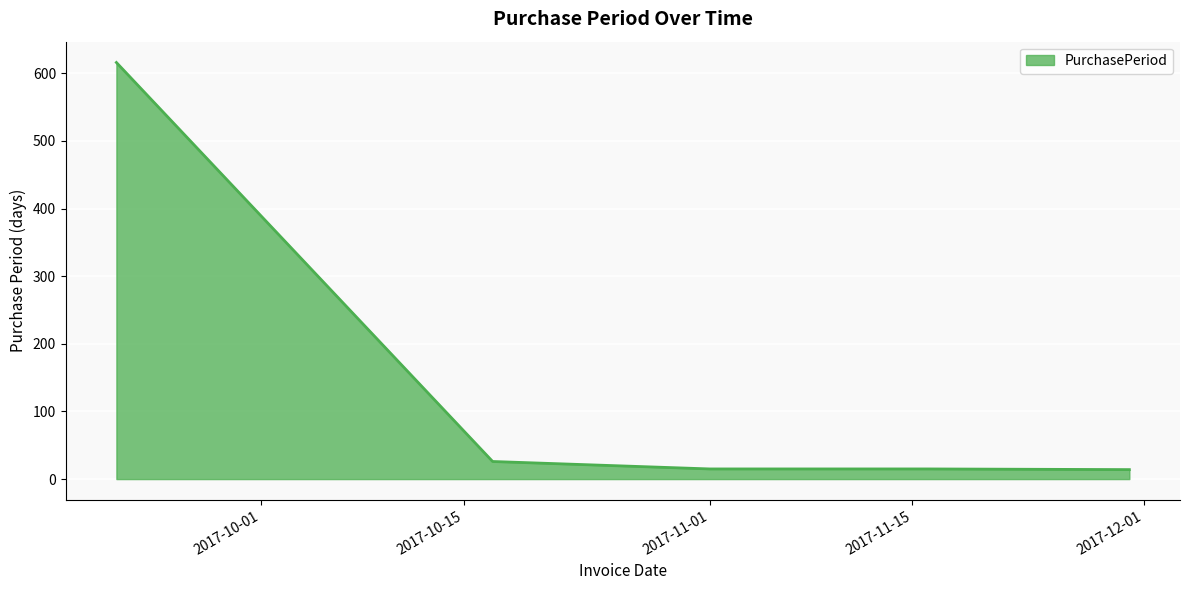

Does the chart display data point markers on the line(s)?

No